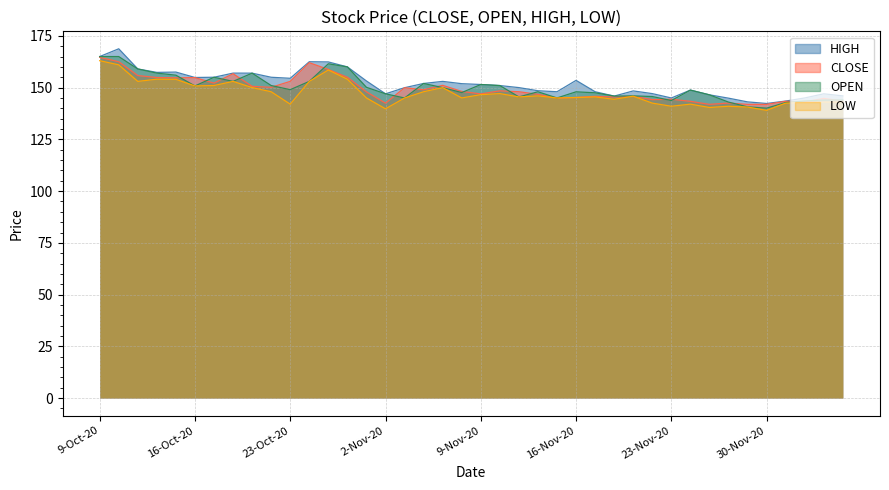

What is the spread (max minus min) of values at 9-Nov-20?

4.9